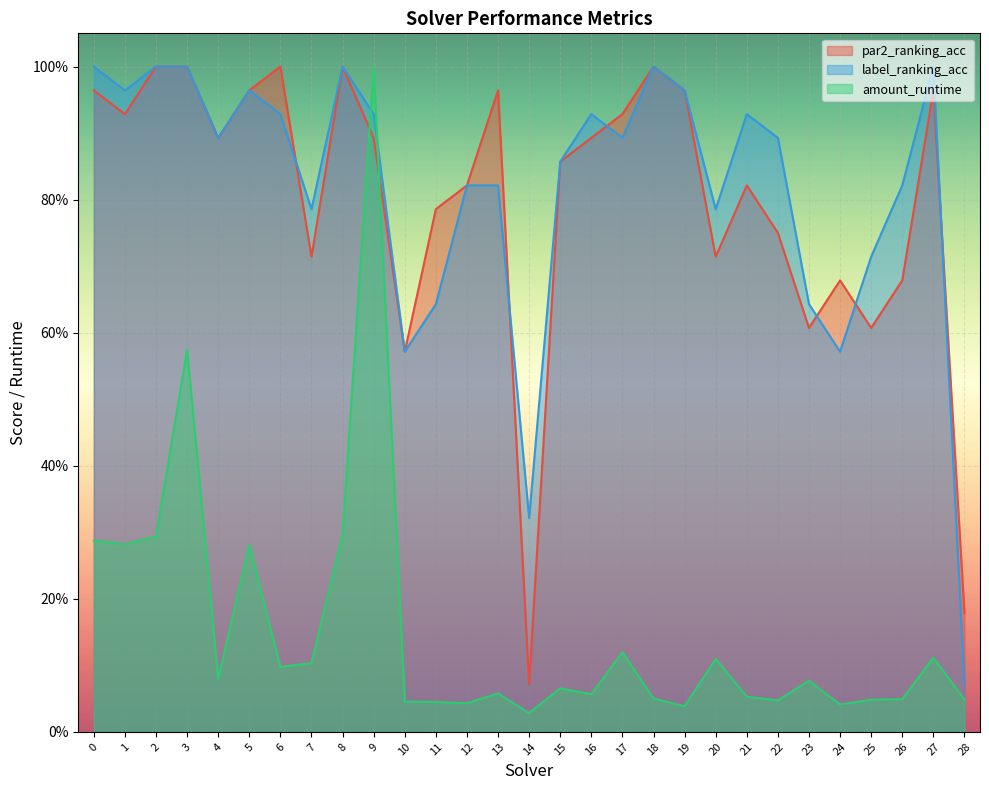

At 18, list the series in order from largest to smallest.

par2_ranking_acc, label_ranking_acc, amount_runtime